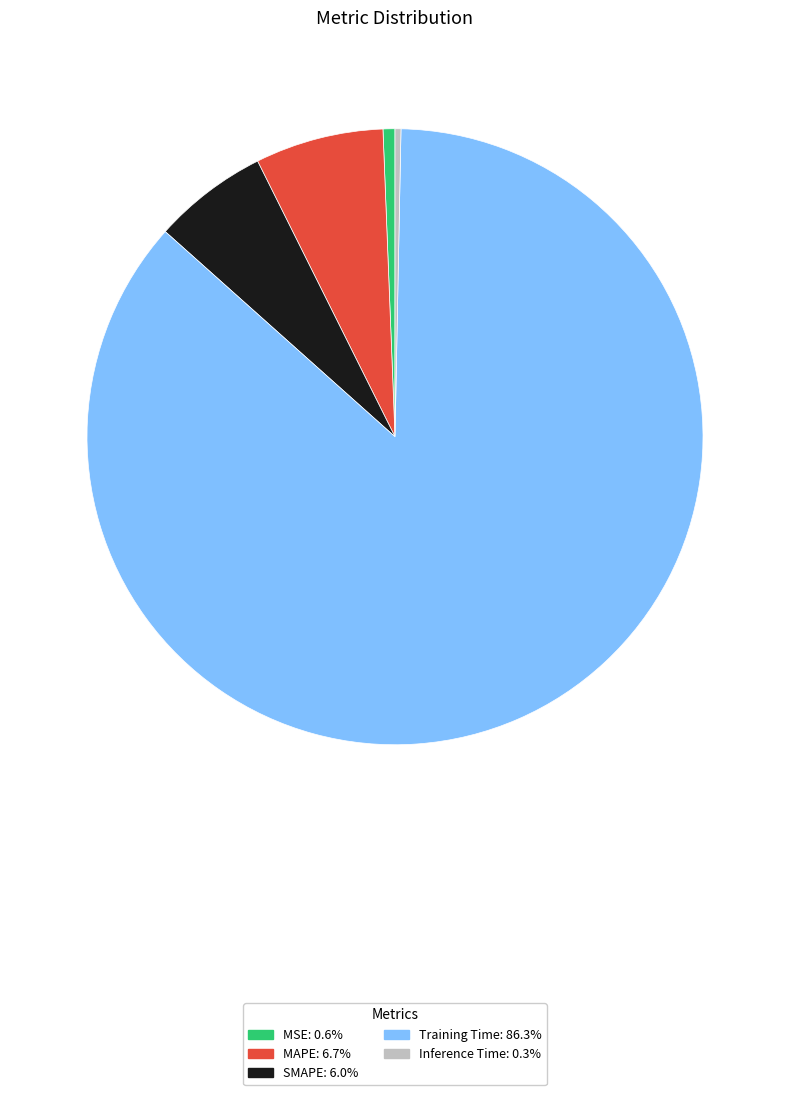

Does any single category account for the majority?

Yes